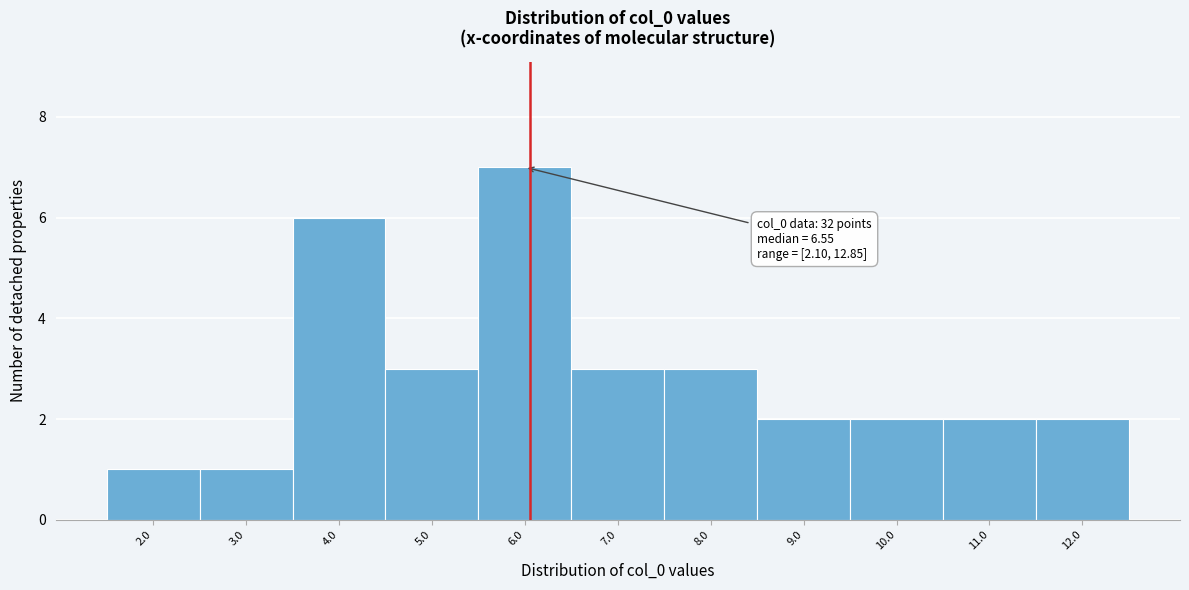

Reading left to right, extract all data points from this chart.

2.0=1	3.0=1	4.0=6	5.0=3	6.0=7	7.0=3	8.0=3	9.0=2	10.0=2	11.0=2	12.0=2